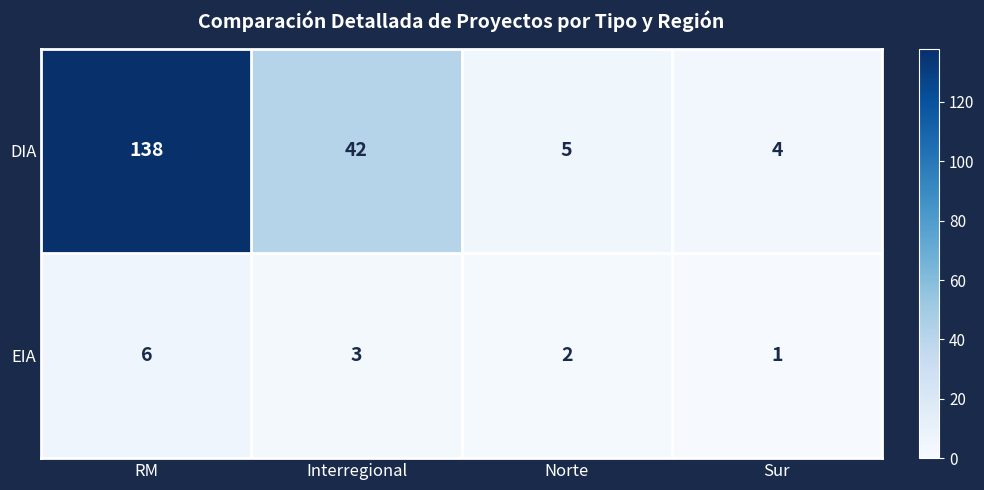

What is the maximum value shown in the chart?

138